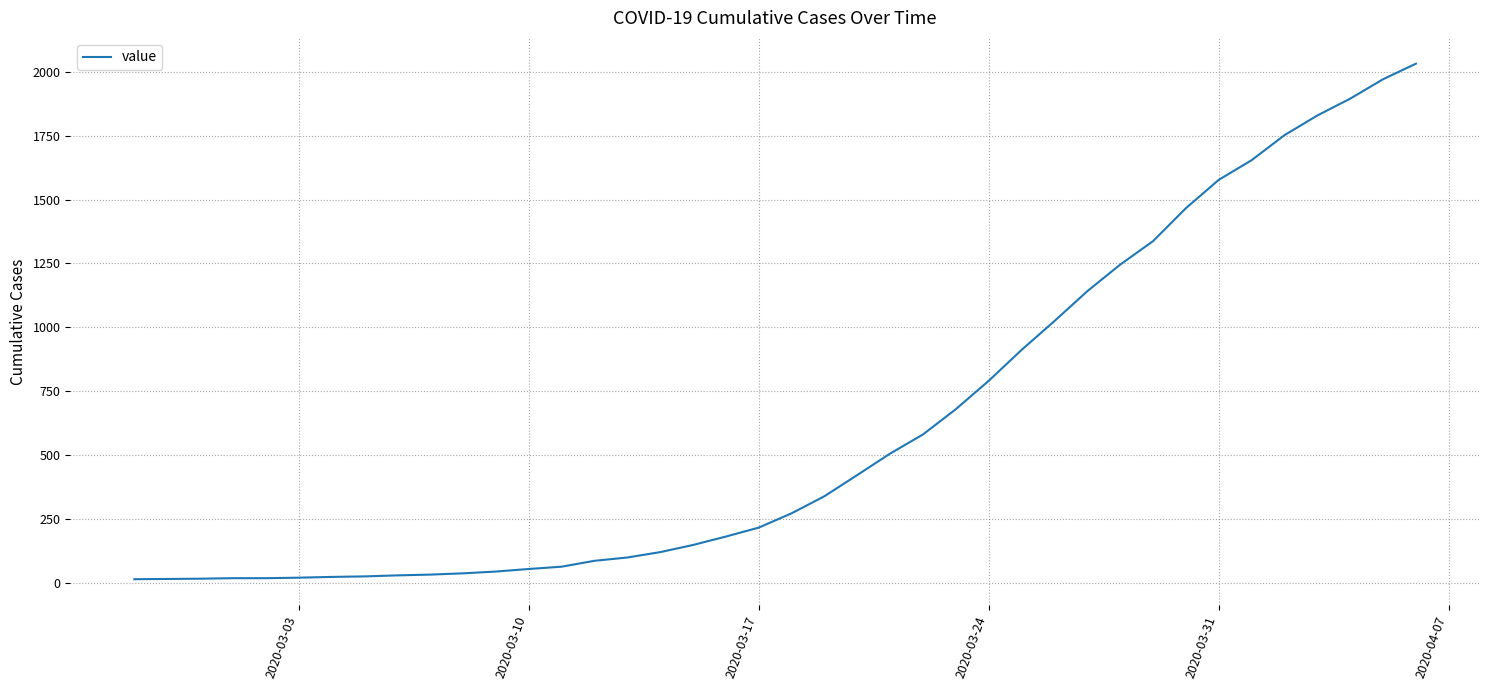

What is the greatest value displayed?

2032